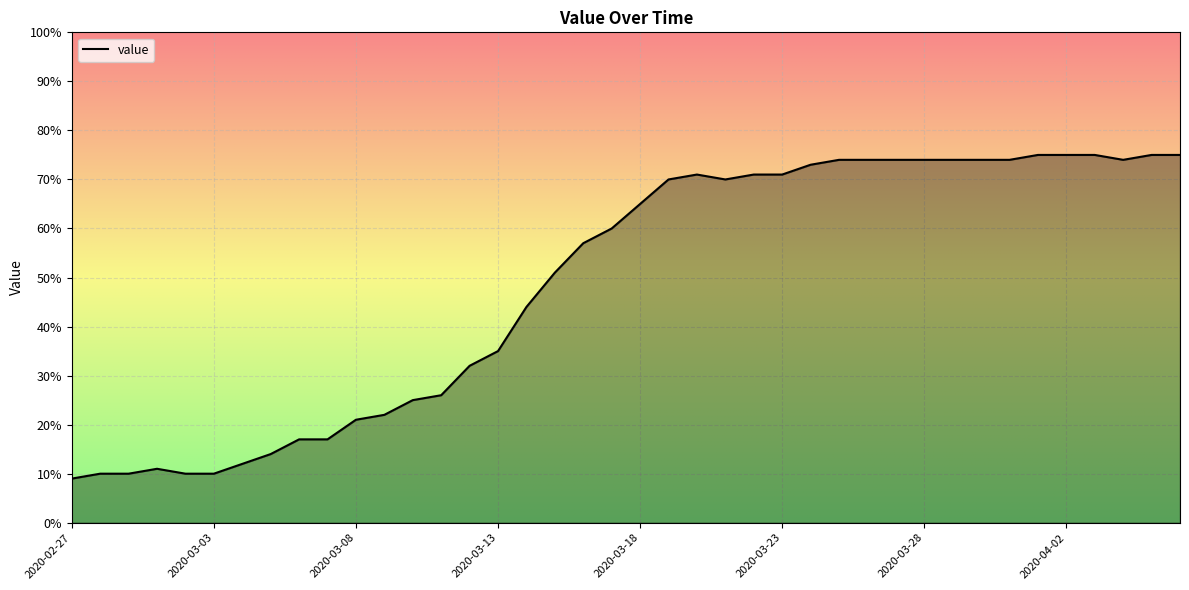

What is the difference between the maximum and minimum values?

66